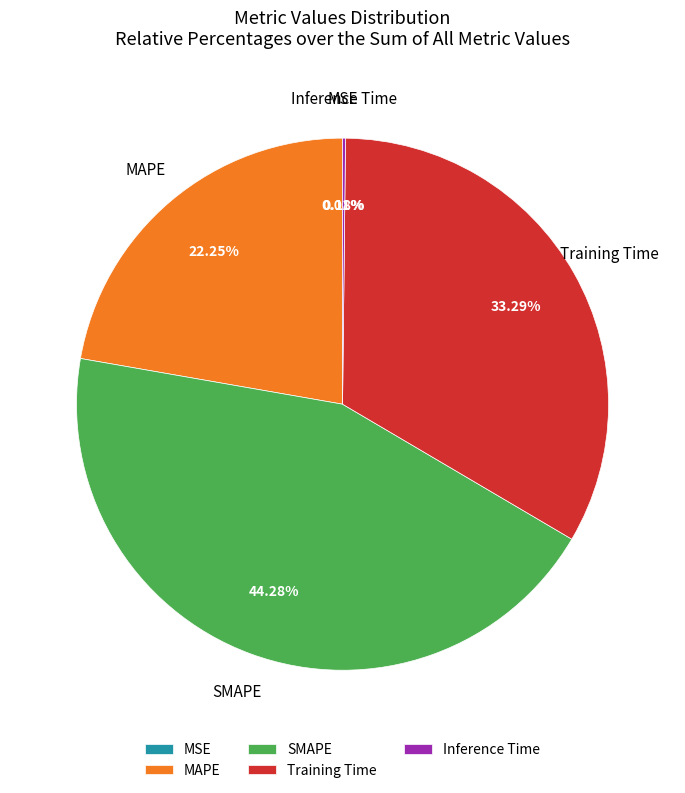

Does any single category account for the majority?

No